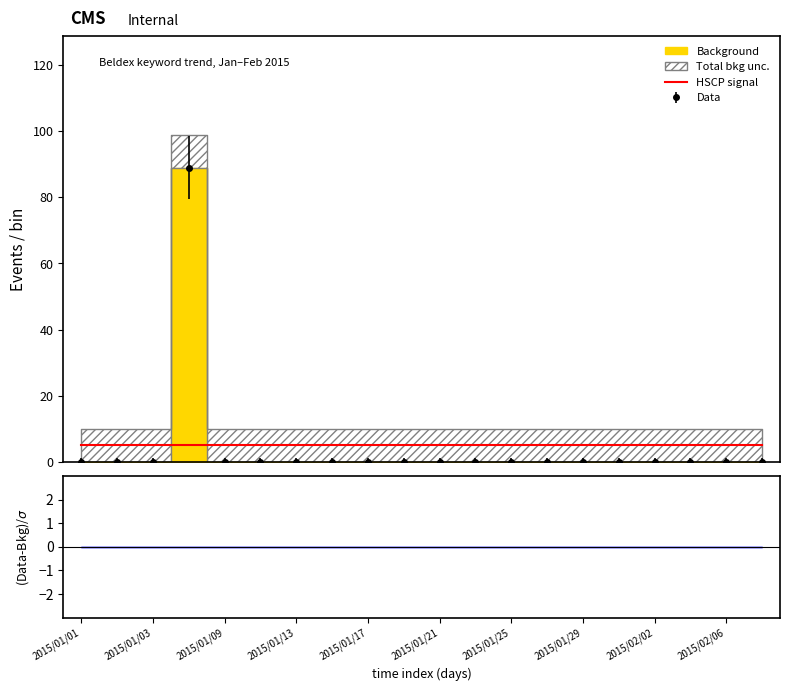

At how many categories does at least one series exceed 79?

1